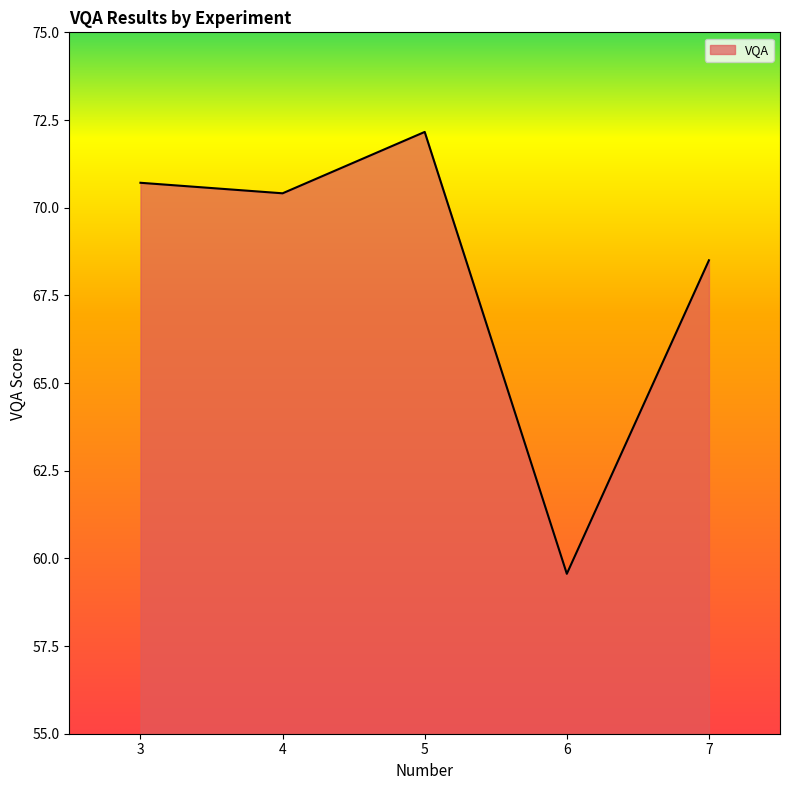

Rank the categories by value from lowest to highest.

6, 7, 4, 3, 5